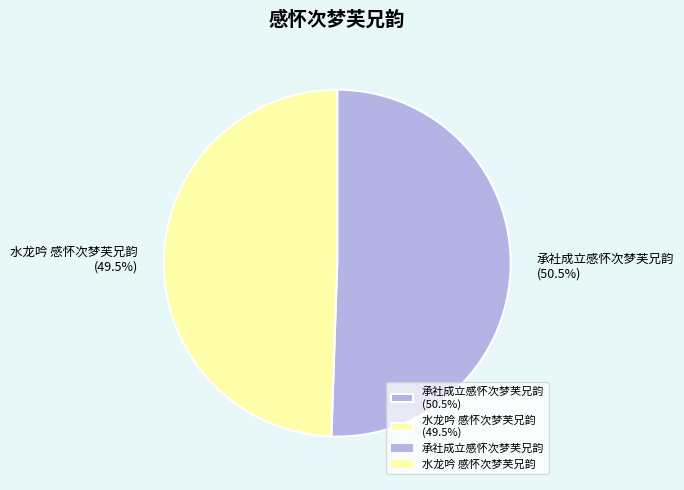

Which category has the smallest portion of the pie?

水龙吟 感怀次梦芙兄韵